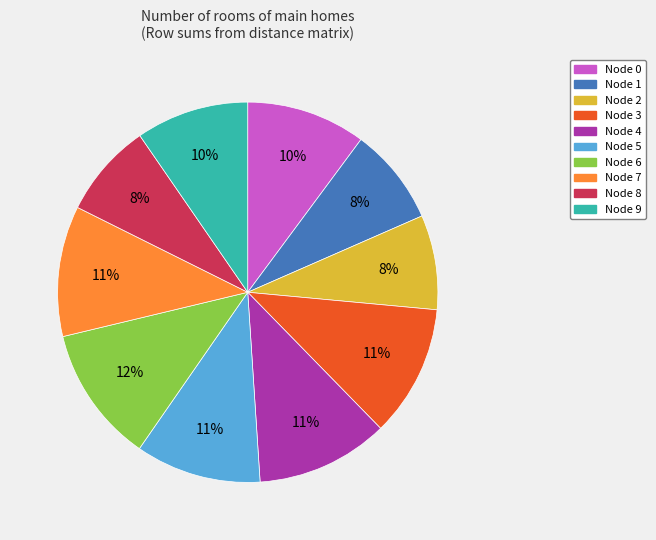

To the nearest percent, what is the average slice percentage?

10%